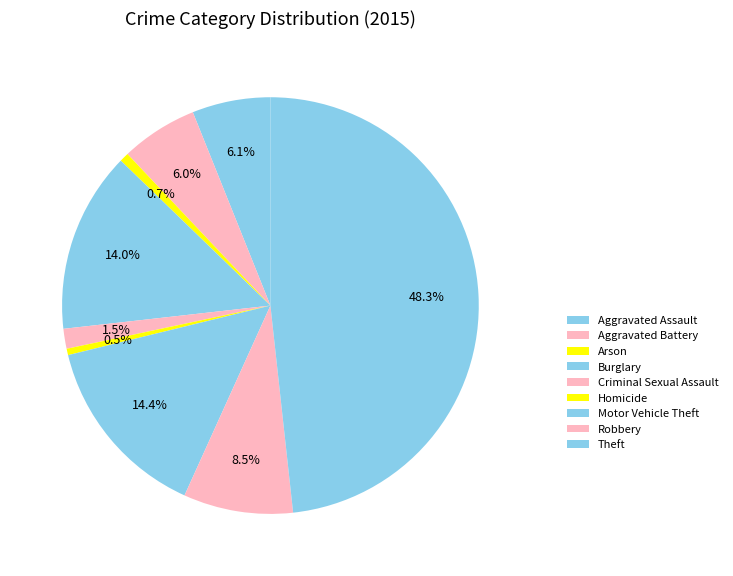

To the nearest percent, what percentage of the pie is Arson?

1%